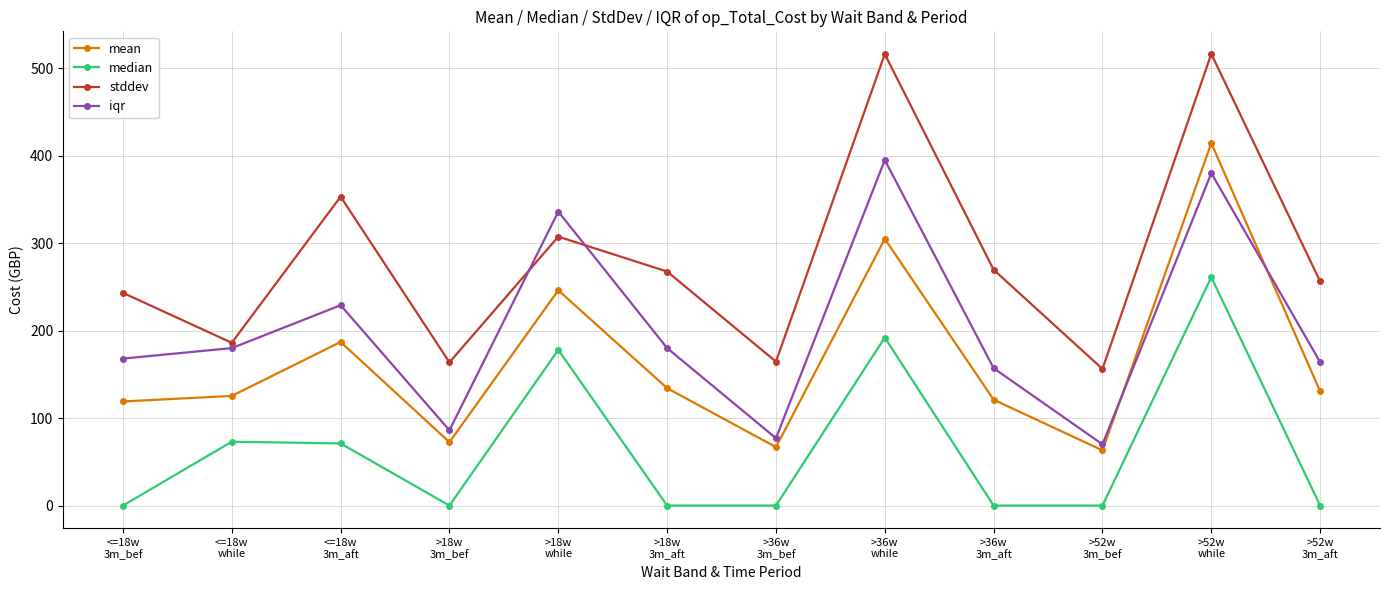

What is the total value across all series at >18w
while?

1067.5